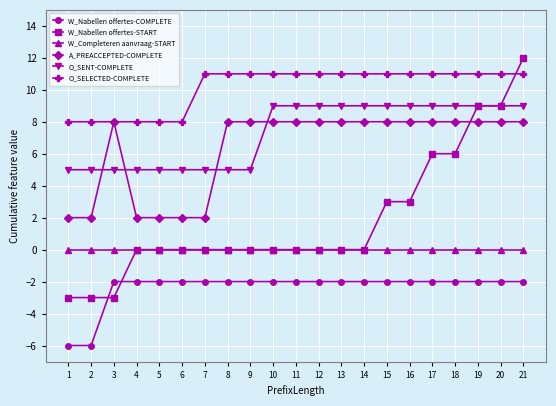

Is it true that W_Nabellen offertes-START equals 6 at 18?

True